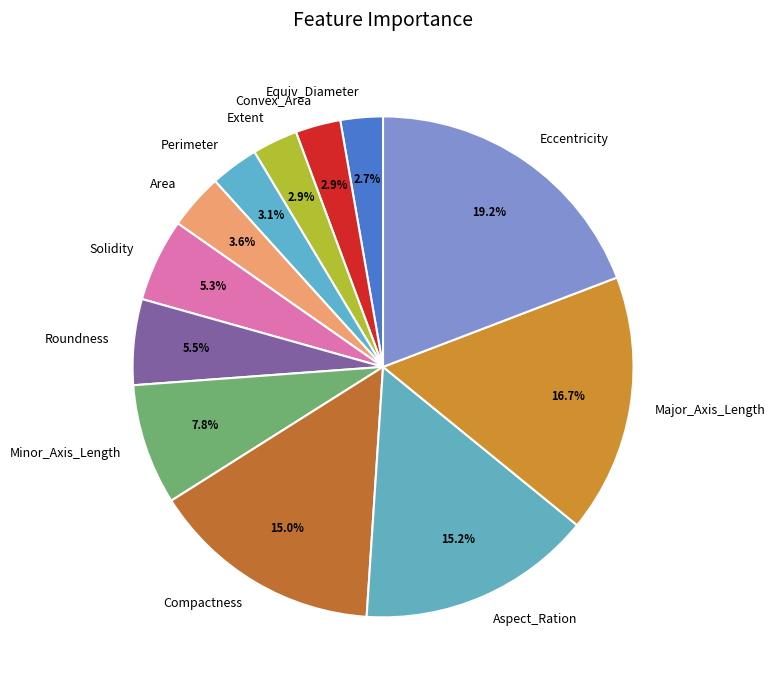

Which has a higher value, Compactness or Roundness?

Compactness